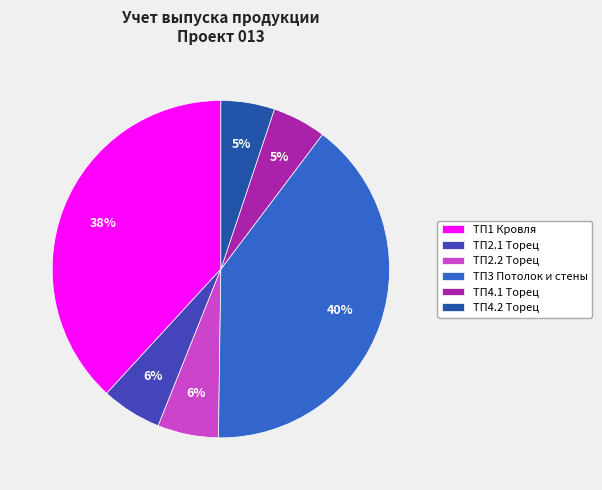

To the nearest percent, what portion does ТП3 Потолок и стены represent?

40%